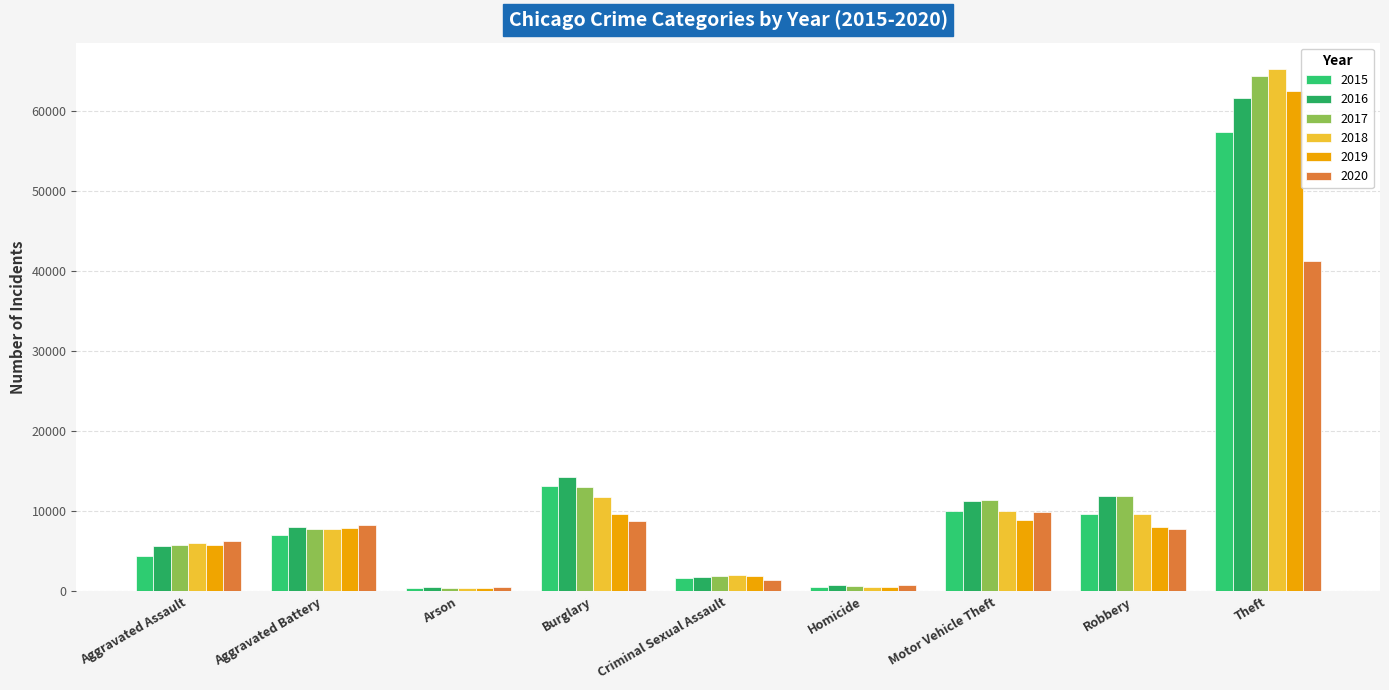

How many series are shown in this chart?

6